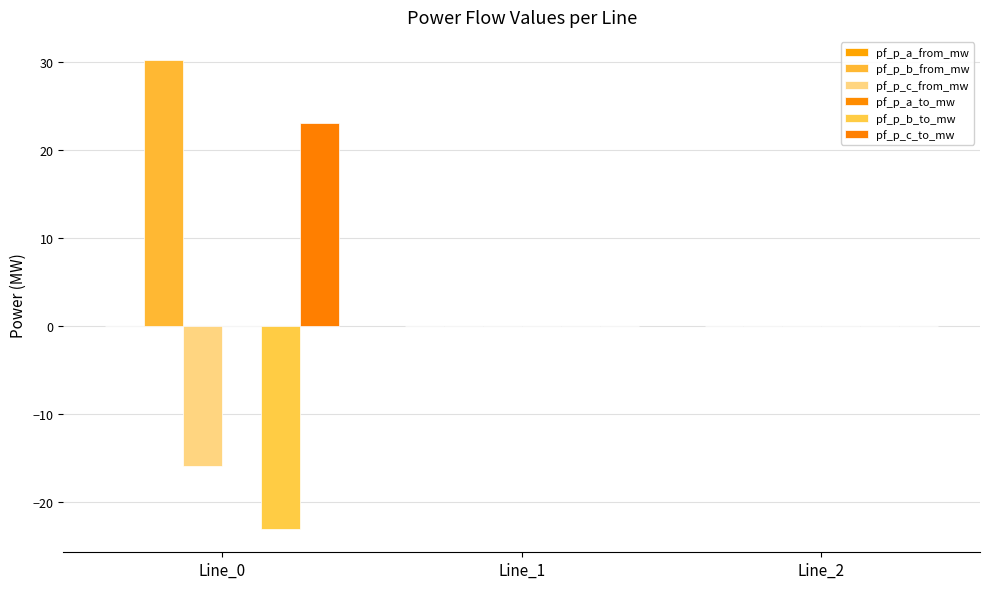

How many distinct data groups are displayed?

6